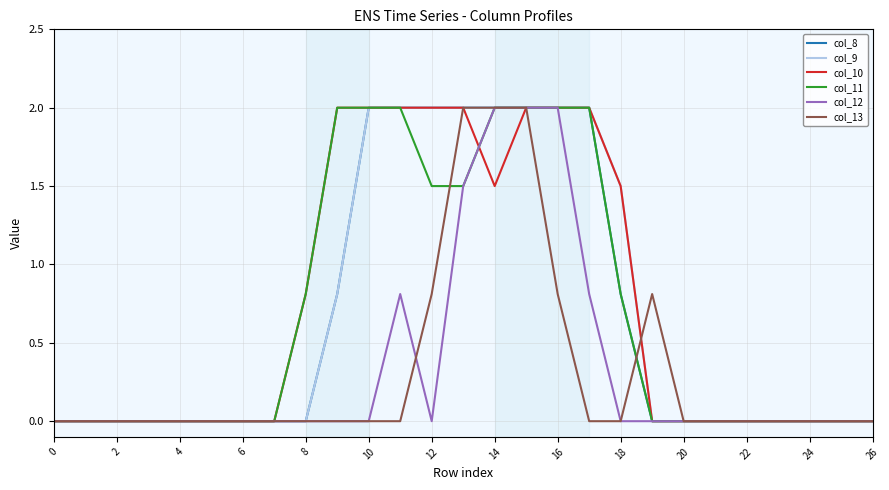

What is the maximum value shown in the chart?

2.0